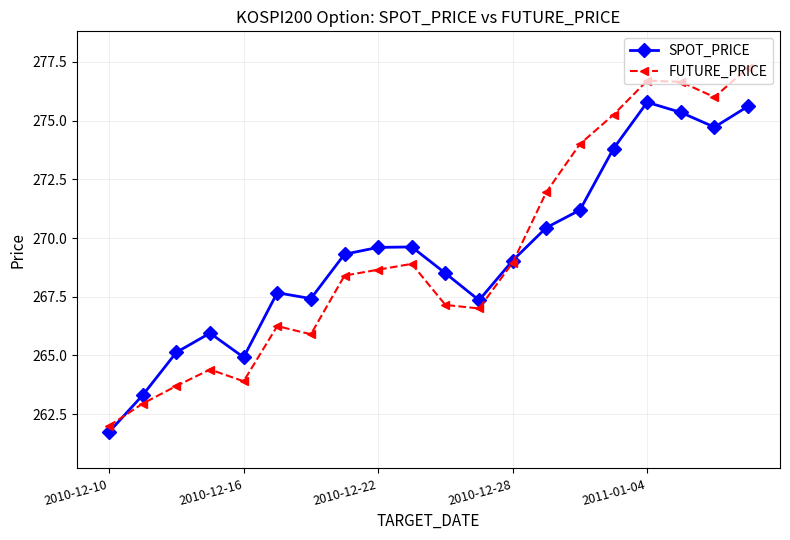

List the series in order of their peak value, lowest first.

SPOT_PRICE, FUTURE_PRICE